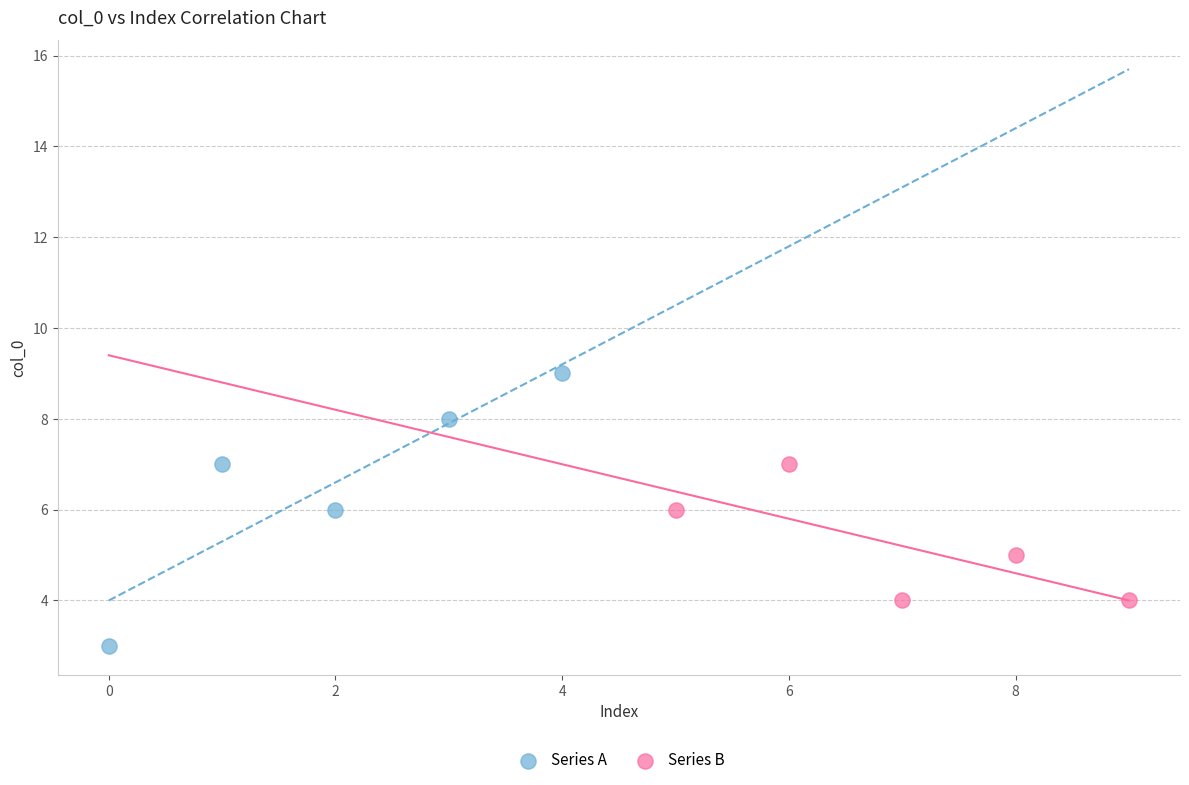

Which series reaches the maximum Y coordinate?

Series A